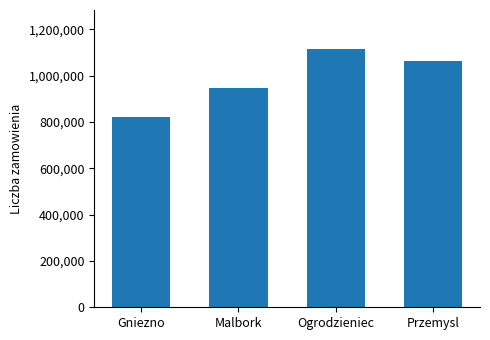

Does the chart contain stacked bars?

No